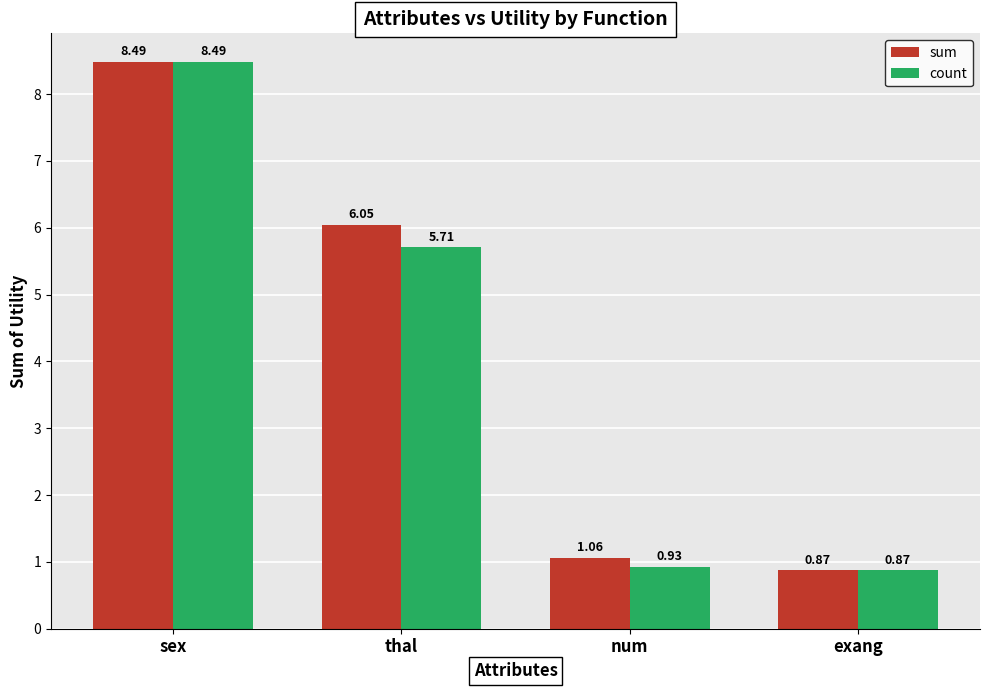

At how many categories does at least one series exceed 4?

2